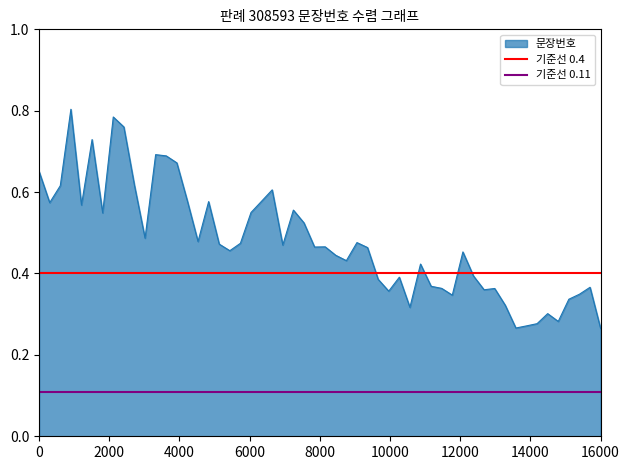

What is the maximum value for 기준선 0.11?

0.1